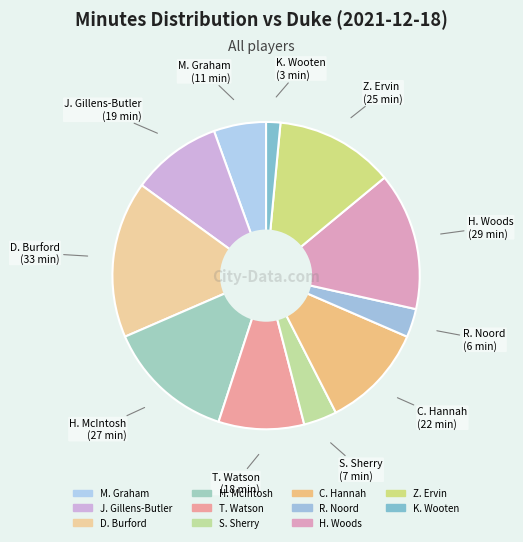

Approximately how many times larger is the value at H. Woods compared to J. Gillens-Butler?

1.5